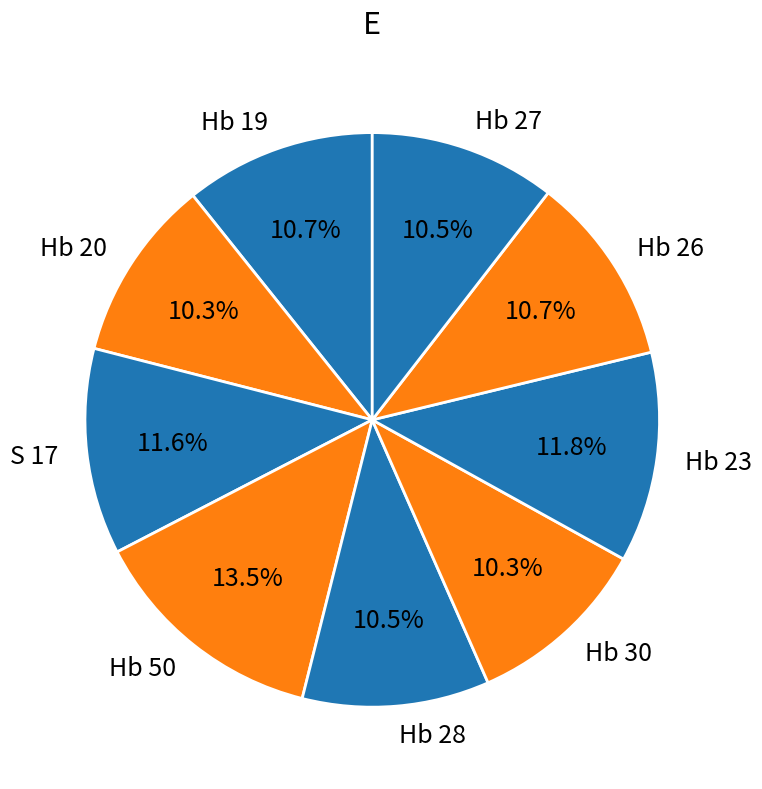

What percentage is the Hb 23 slice, to the nearest percent?

12%